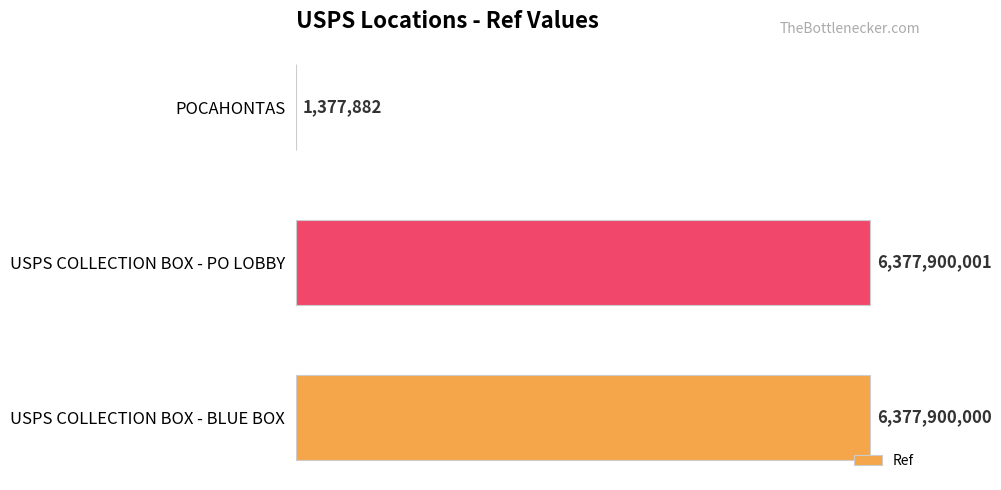

Are the bars horizontal?

Yes